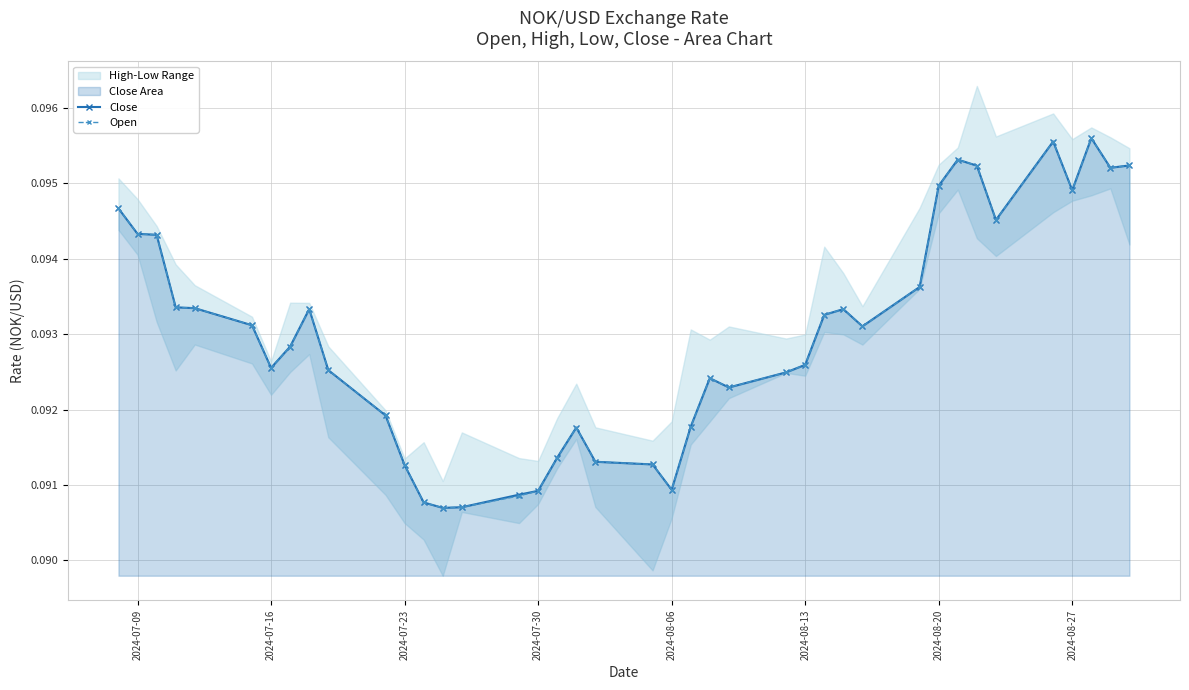

The Open series shows 0.0 at 2024-08-27. True or false?

False